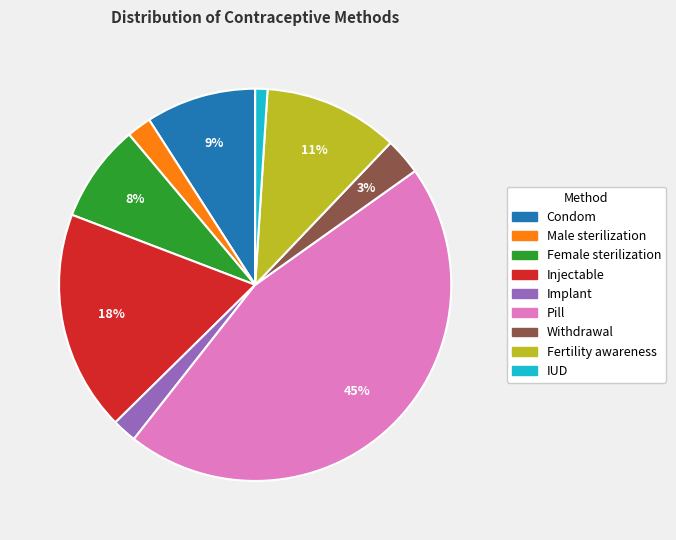

Combined, do Male sterilization and Condom account for over 50%?

No